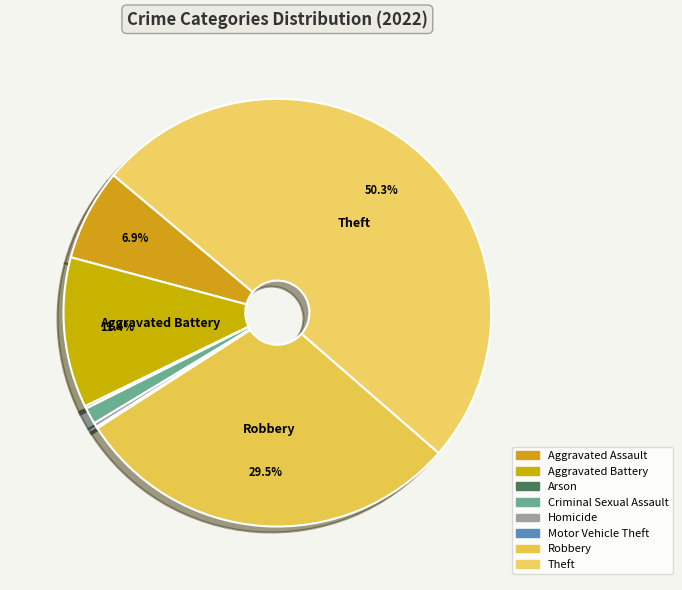

What is the total percentage of Criminal Sexual Assault and Motor Vehicle Theft?

1.4%